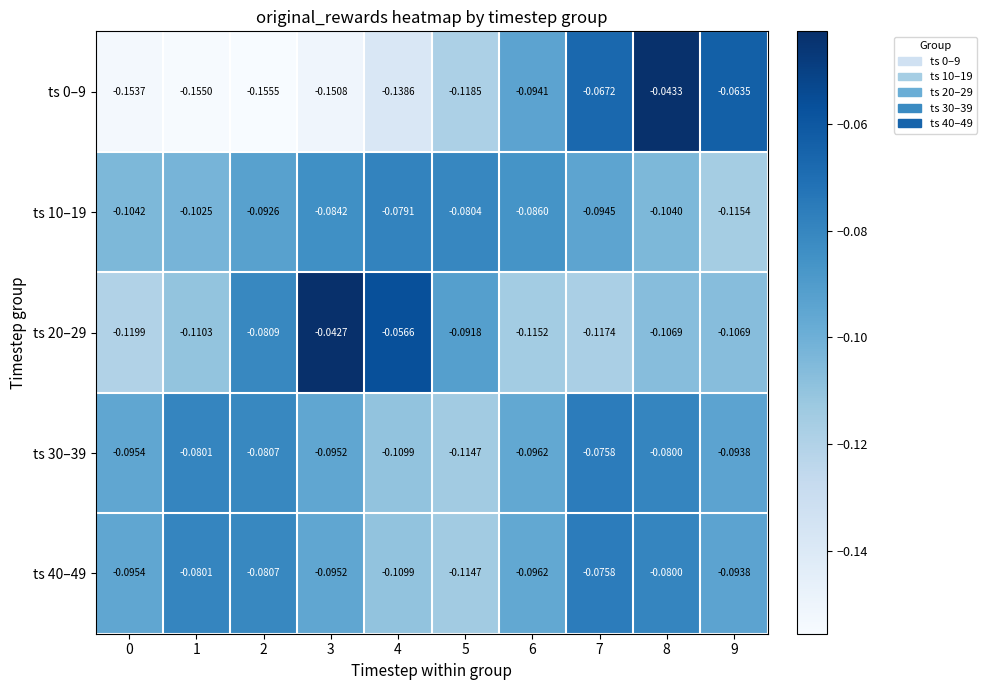

Is the value of ts 10–19 at 8 greater than the value of ts 30–39 at 9?

No